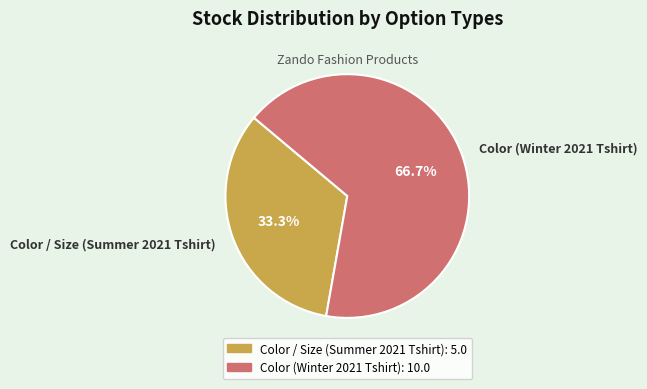

Rank the categories by value from highest to lowest.

Color (Winter 2021 Tshirt), Color / Size (Summer 2021 Tshirt)